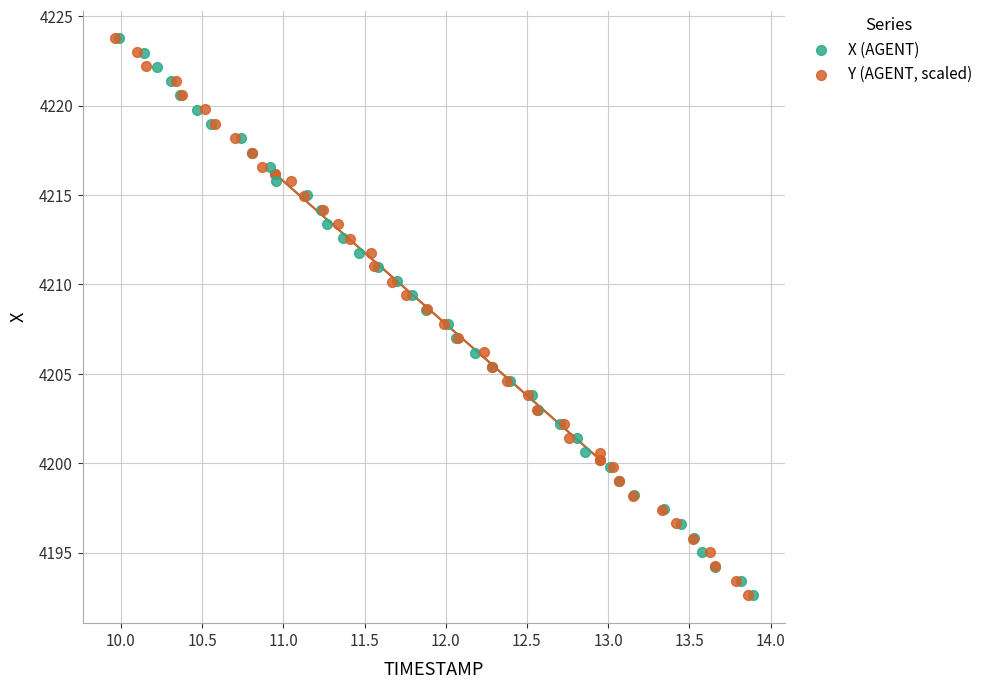

What are all the series names shown in the legend?

X (AGENT), Y (AGENT, scaled)